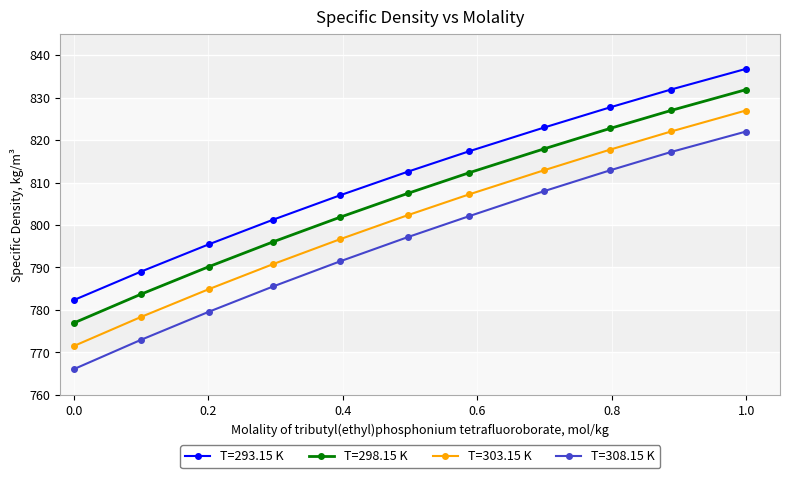

True or false: T=303.15 K has more than 2 points higher than both neighbors.

False